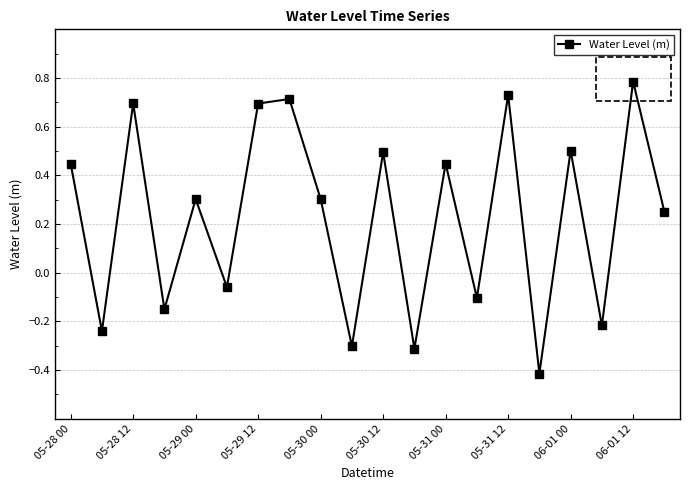

What is the difference between the maximum and minimum values?

1.2